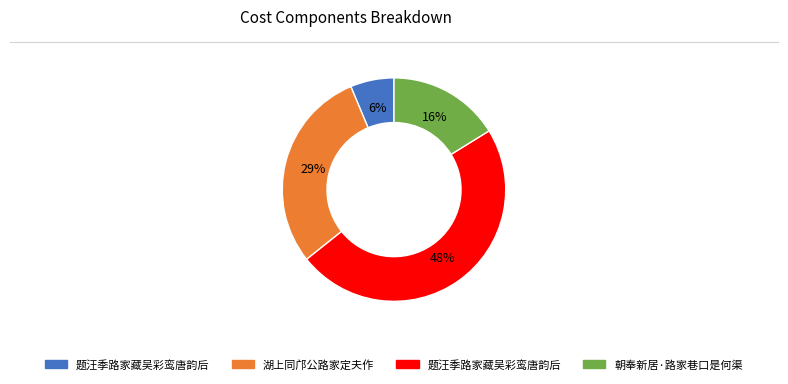

Count the number of slices in the pie.

4